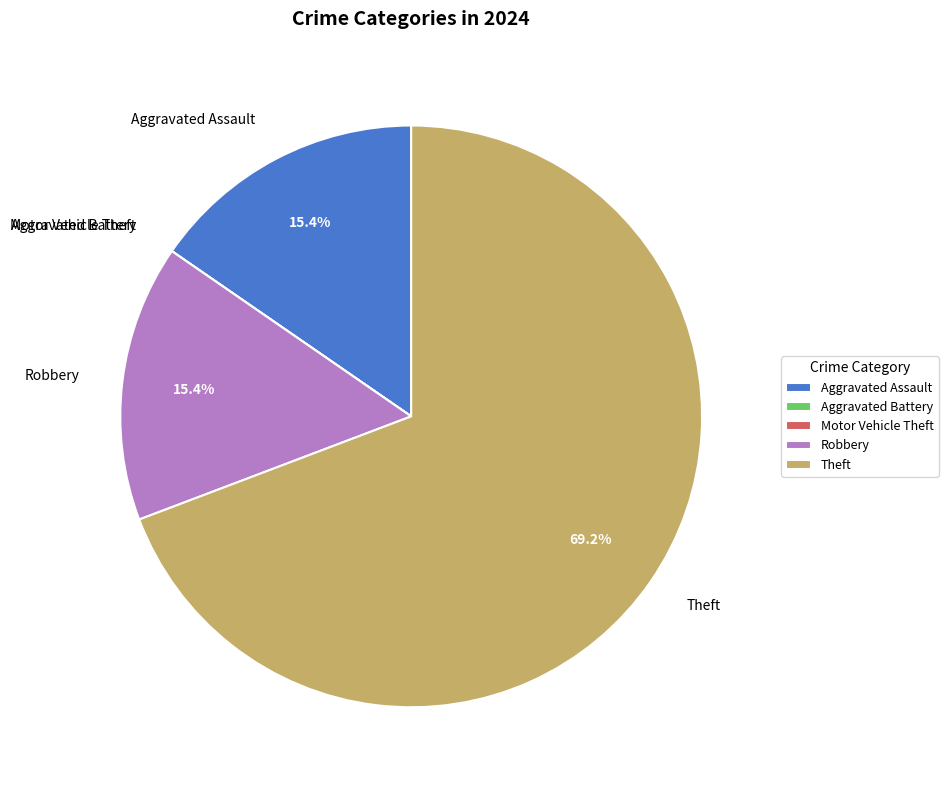

Is there a majority slice in this chart?

Yes